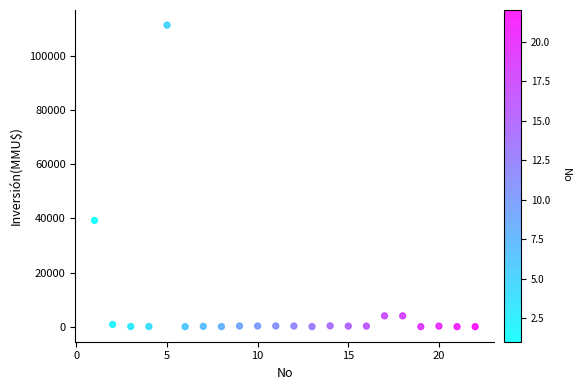

What is the range of Y values (max minus min)?

111488